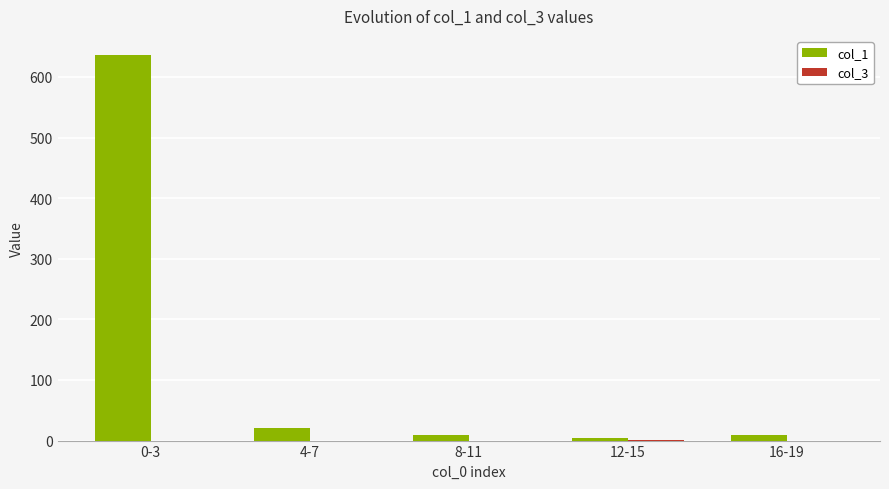

Where is col_1 nearest to the value 320?

4-7